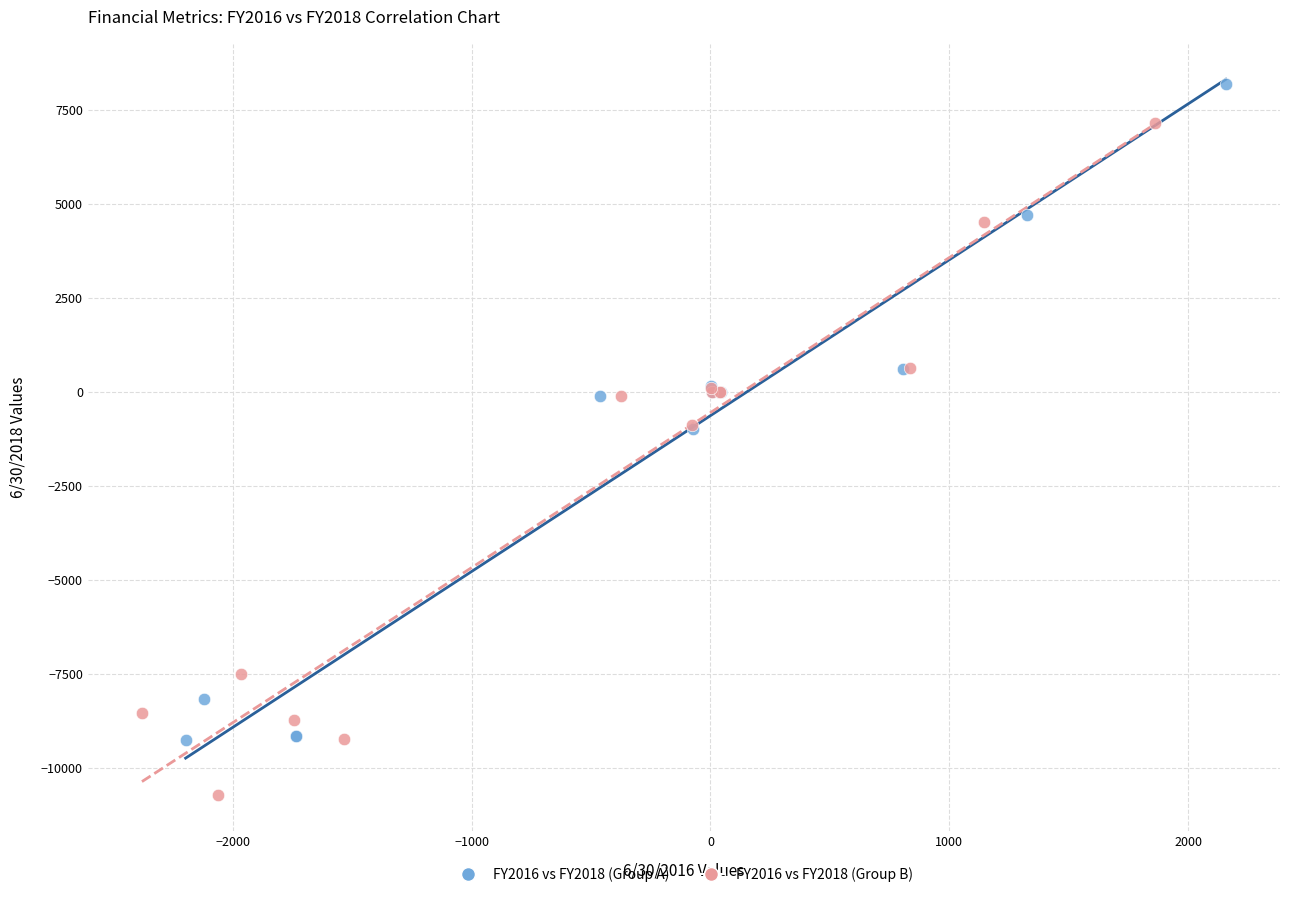

Which series reaches the minimum Y coordinate?

FY2016 vs FY2018 (Group B)